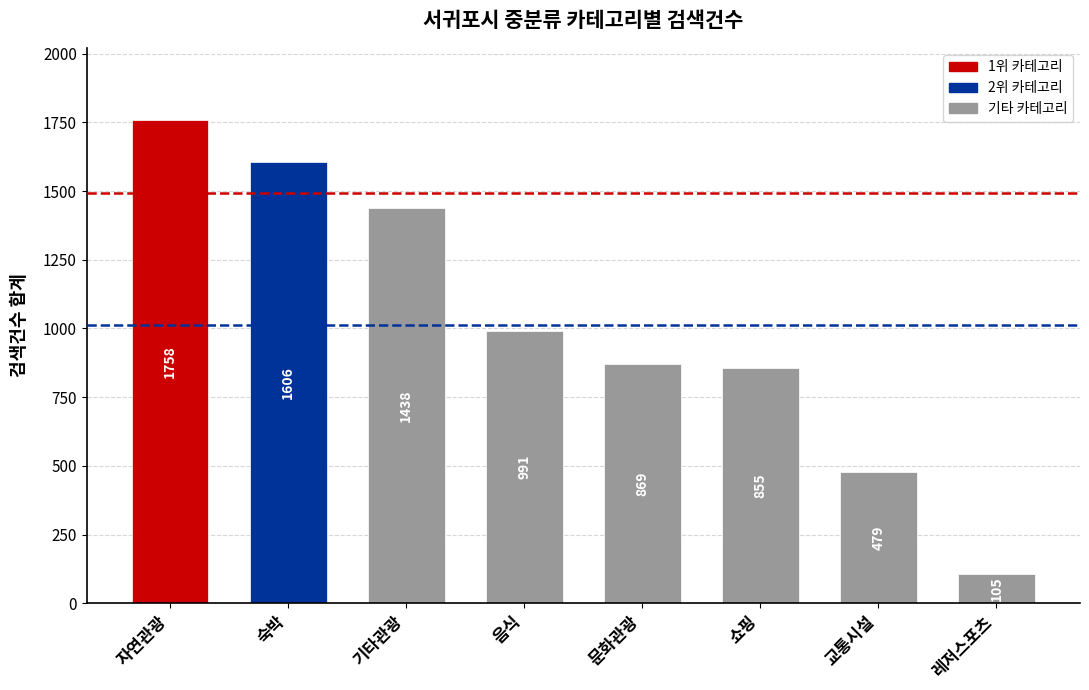

What is the minimum value shown in the chart?

105